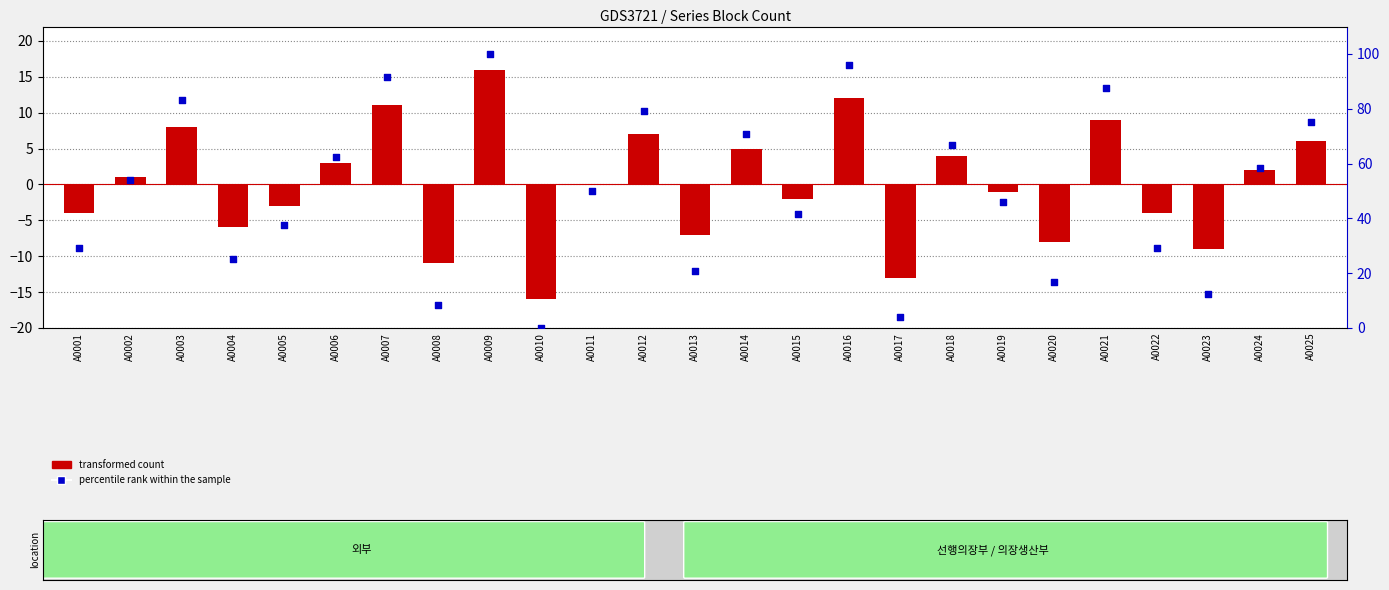

Which series reaches the minimum Y coordinate?

transformed count